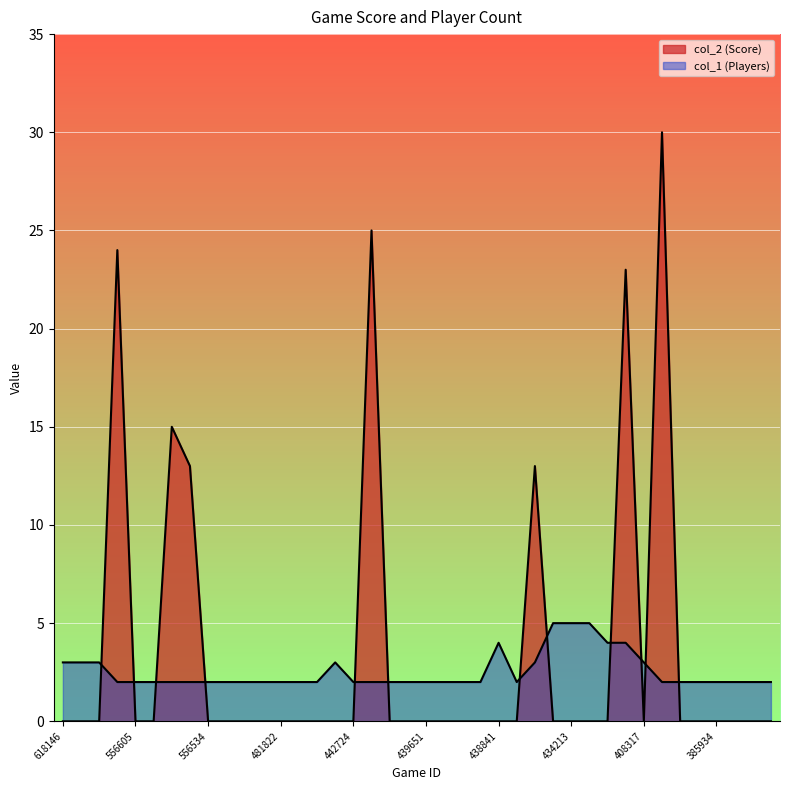

What is the value of the col_1 (Players) point at the 1st from the left?

3